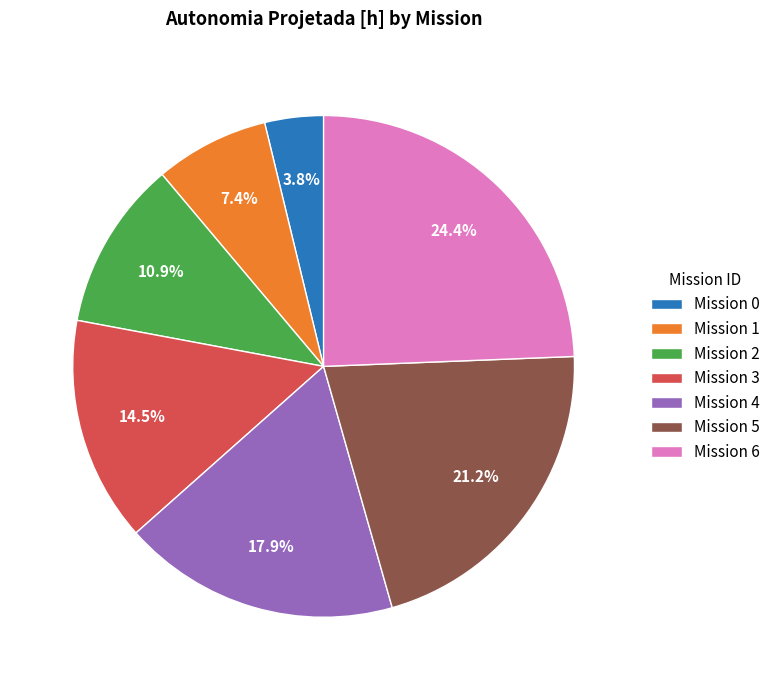

How many segments does this pie chart have?

7